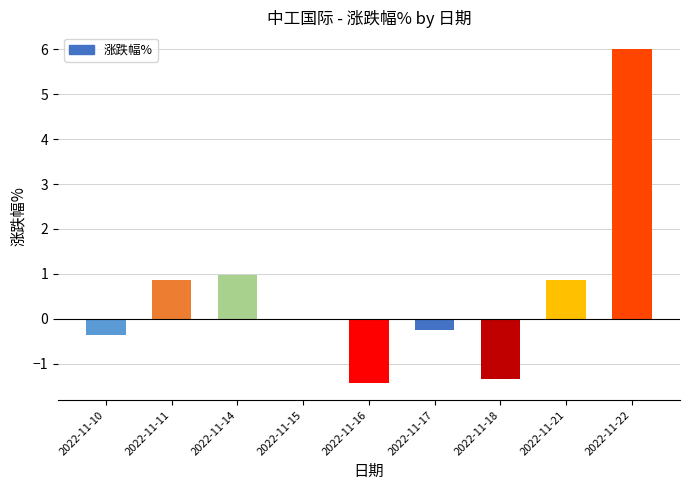

Reading left to right, what are all the values shown in this chart?

2022-11-10=-0.4	2022-11-11=0.9	2022-11-14=1.0	2022-11-15=0.0	2022-11-16=-1.4	2022-11-17=-0.2	2022-11-18=-1.3	2022-11-21=0.9	2022-11-22=6.0